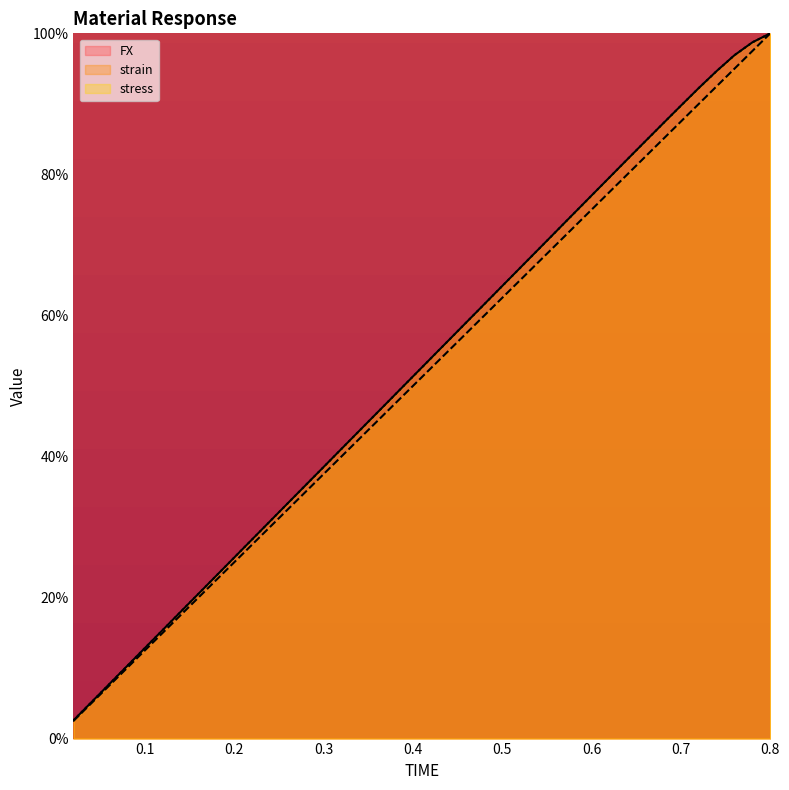

Reading right to left, extract all data points from this chart.

FX: 100.0	98.7	96.9	94.7	92.2	89.7	87.2	84.7	82.1	79.6	77.0	74.4	71.9	69.3	66.7	64.2	61.6	59.0	56.5	53.9	51.3	48.8	46.2	43.6	41.1	38.5	35.9	33.4	30.8	28.2	25.7	23.1	20.5	18.0	15.4	12.8	10.3	7.7	5.1	2.6
strain: 100.0	97.5	95.0	92.5	90.0	87.5	85.0	82.5	80.0	77.5	75.0	72.5	70.0	67.5	65.0	62.5	60.0	57.5	55.0	52.5	50.0	47.5	45.0	42.5	40.0	37.5	35.0	32.5	30.0	27.5	25.0	22.5	20.0	17.5	15.0	12.5	10.0	7.5	5.0	2.5
stress: 100.0	98.7	96.9	94.7	92.2	89.7	87.2	84.7	82.1	79.6	77.0	74.4	71.9	69.3	66.7	64.2	61.6	59.0	56.5	53.9	51.3	48.8	46.2	43.6	41.1	38.5	35.9	33.4	30.8	28.2	25.7	23.1	20.5	18.0	15.4	12.8	10.3	7.7	5.1	2.6